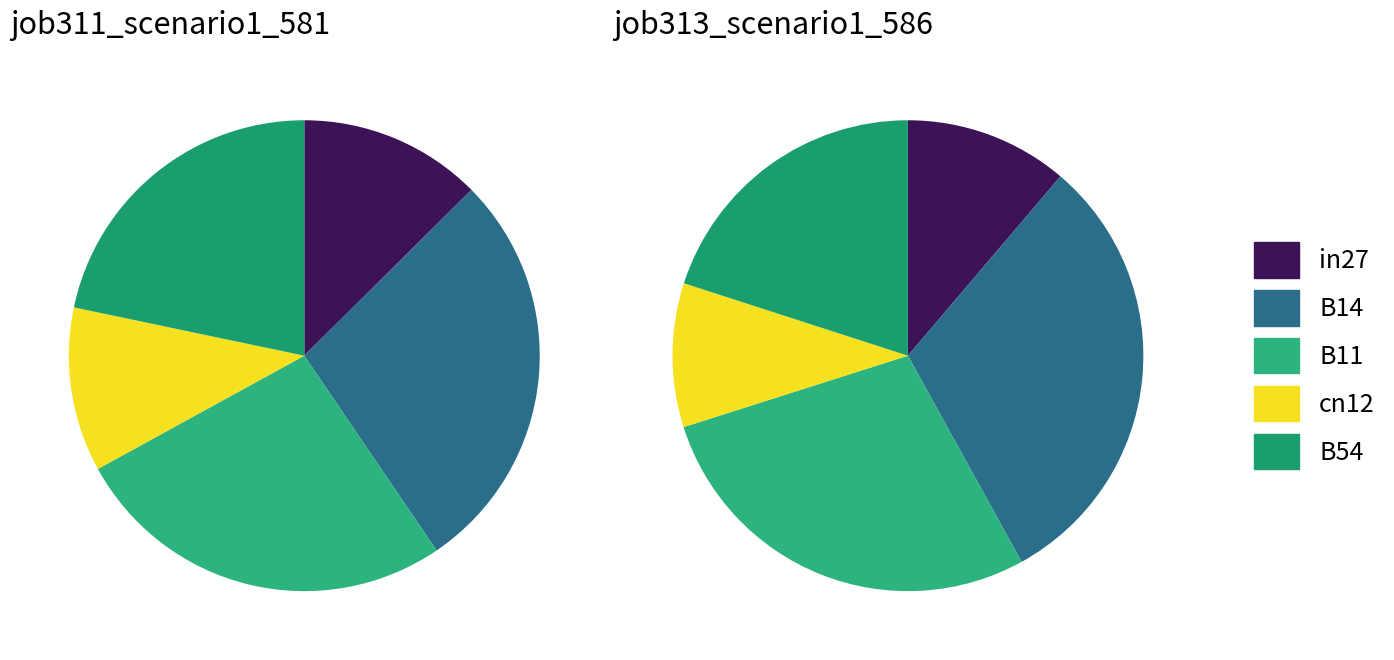

How many segments does this pie chart have?

5